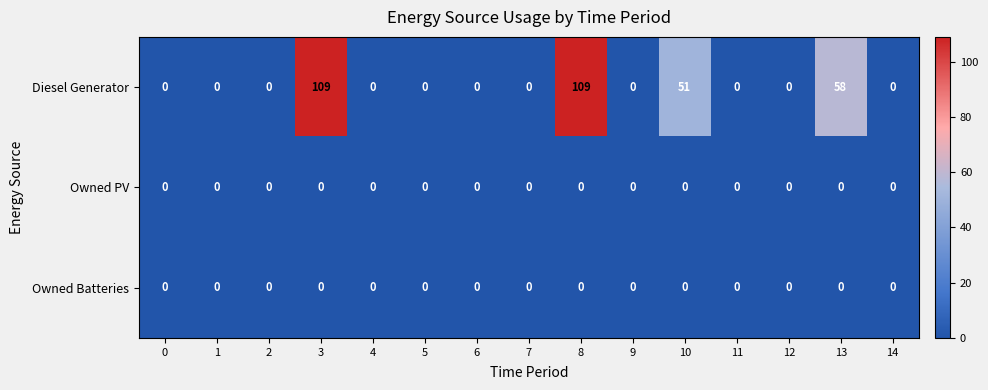

Count the number of data series in this chart.

3